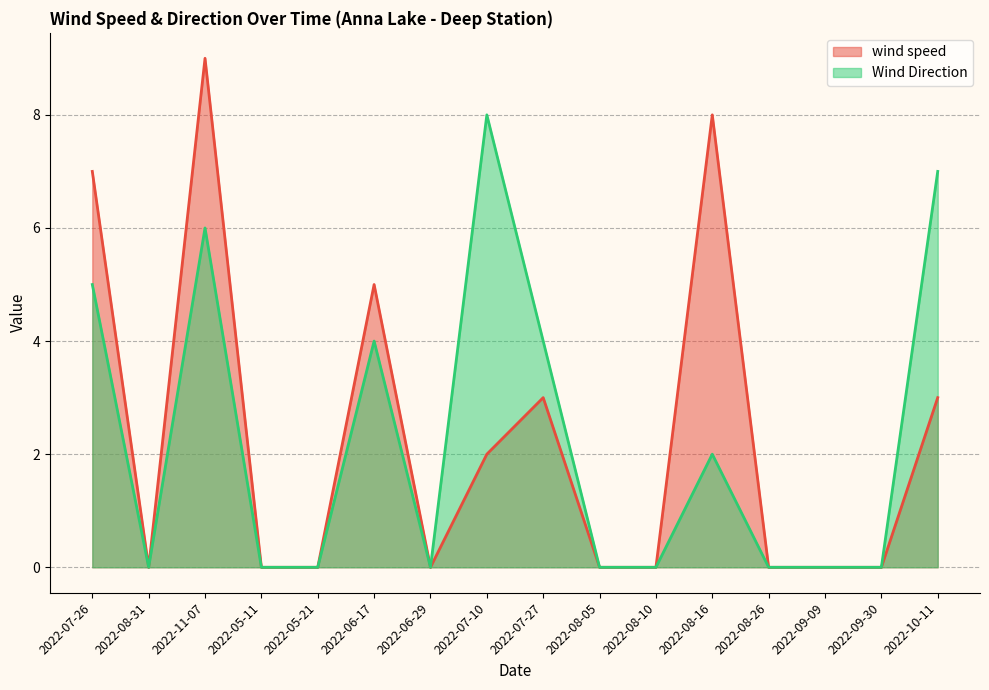

Reading left to right, extract all data points from this chart.

wind speed: 7	0	9	0	0	5	0	2	3	0	0	8	0	0	0	3
Wind Direction: 5	0	6	0	0	4	0	8	4	0	0	2	0	0	0	7